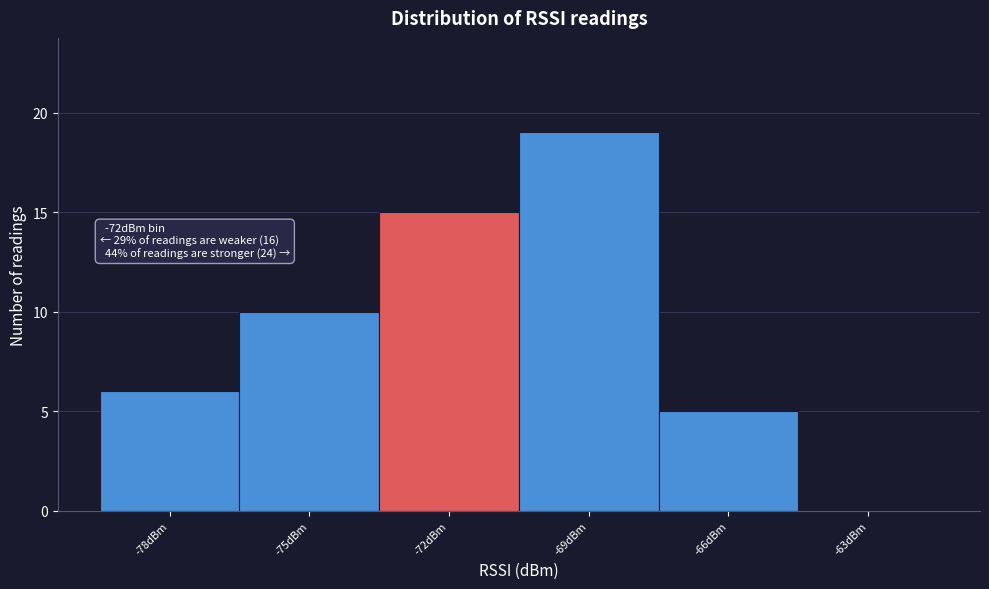

Reading left to right, extract all data points from this chart.

-78dBm=6	-75dBm=10	-72dBm=15	-69dBm=19	-66dBm=5	-63dBm=0